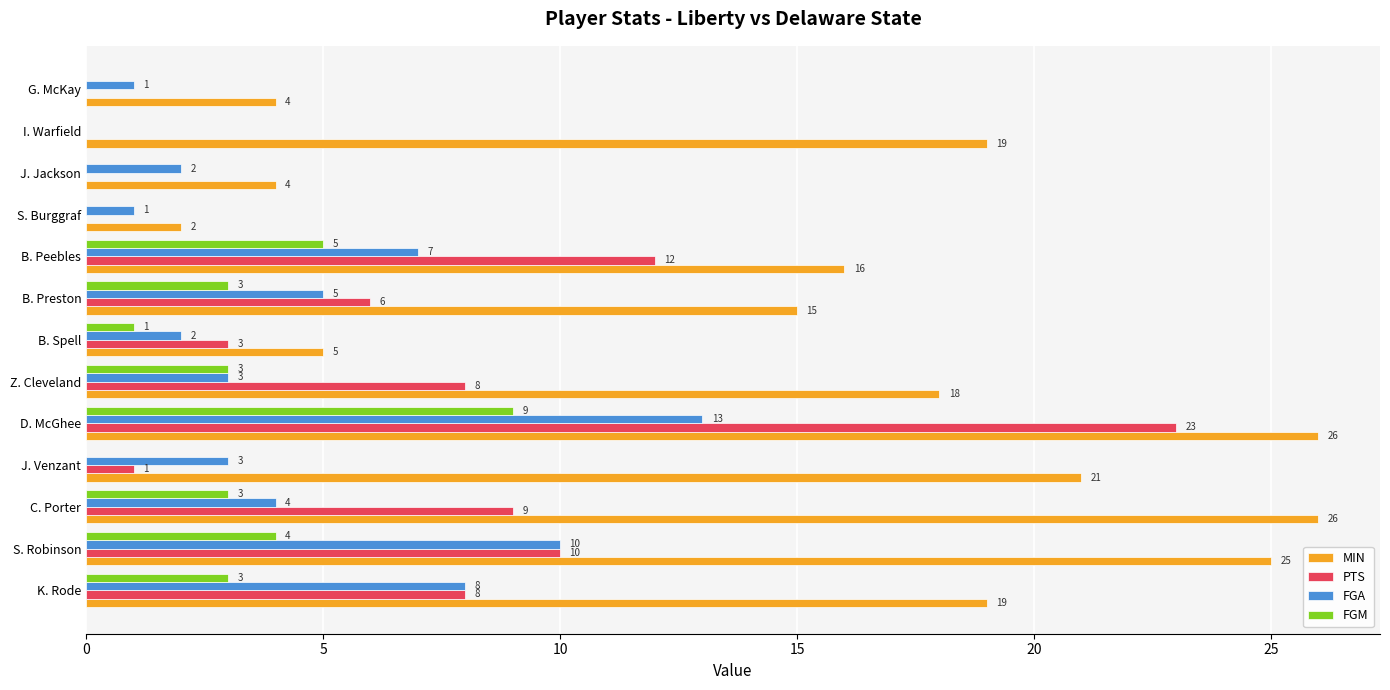

Between Z. Cleveland and B. Spell, which series saw the biggest shift?

MIN